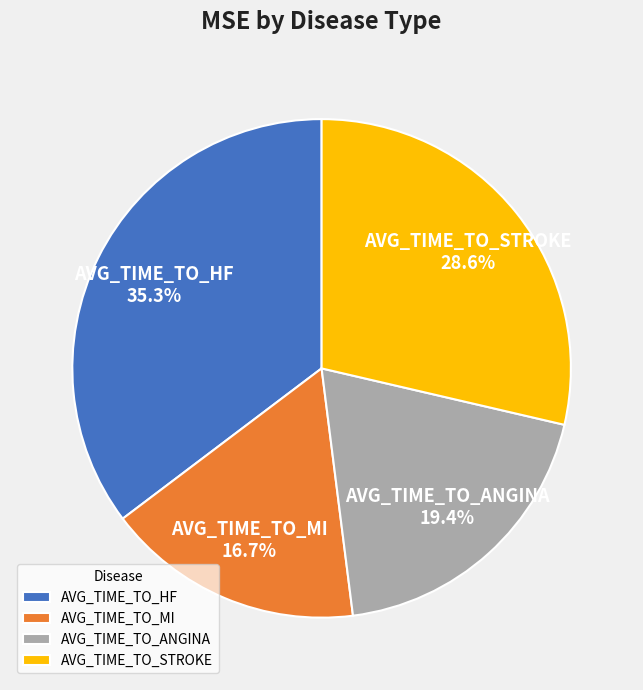

Which has a higher value, AVG_TIME_TO_STROKE or AVG_TIME_TO_MI?

AVG_TIME_TO_STROKE